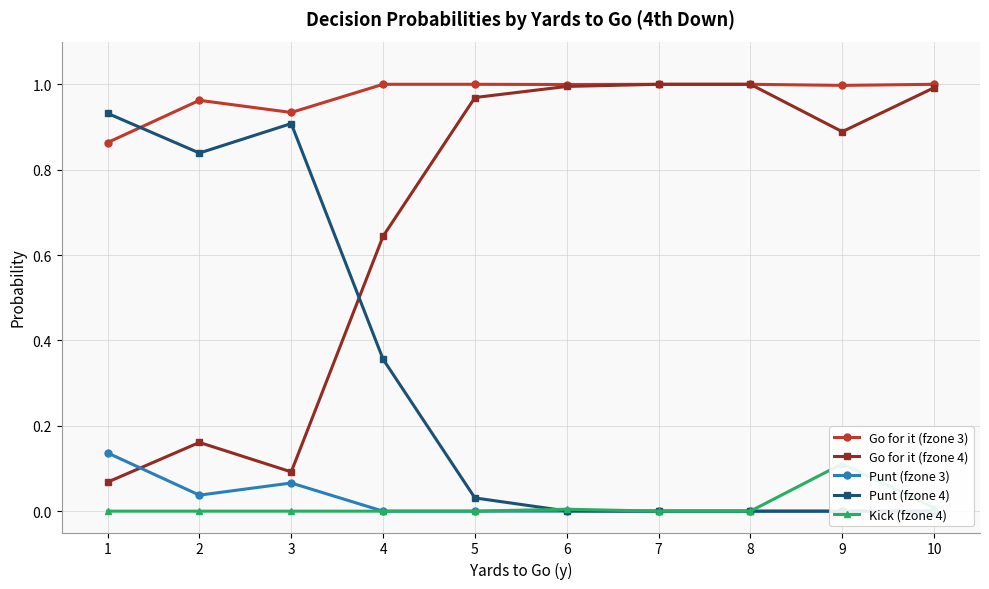

Reading left to right, extract all data points from this chart.

Go for it (fzone 3): 0.9	1.0	0.9	1.0	1.0	1.0	1.0	1.0	1.0	1.0
Go for it (fzone 4): 0.1	0.2	0.1	0.6	1.0	1.0	1.0	1.0	0.9	1.0
Punt (fzone 3): 0.1	0.0	0.1	0.0	0.0	0.0	0.0	0.0	0.0	0.0
Punt (fzone 4): 0.9	0.8	0.9	0.4	0.0	0.0	0.0	0.0	0.0	0.0
Kick (fzone 4): 0.0	0.0	0.0	0.0	0.0	0.0	0.0	0.0	0.1	0.0